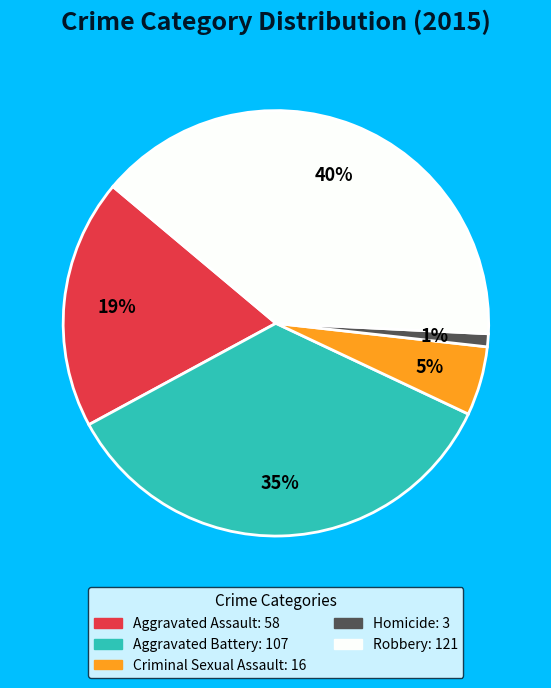

To the nearest percent, what is the difference between the largest and smallest slice percentages?

39%